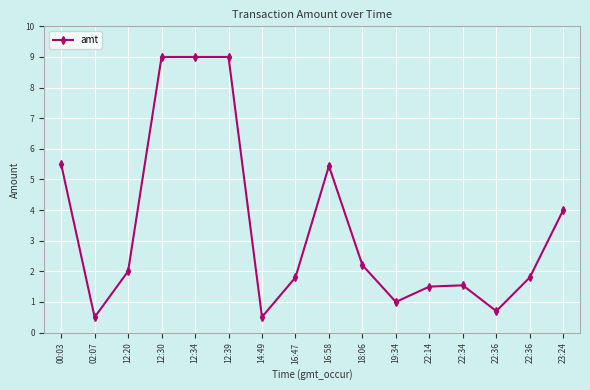

The value at 22:36 is 1246.4. True or false?

False